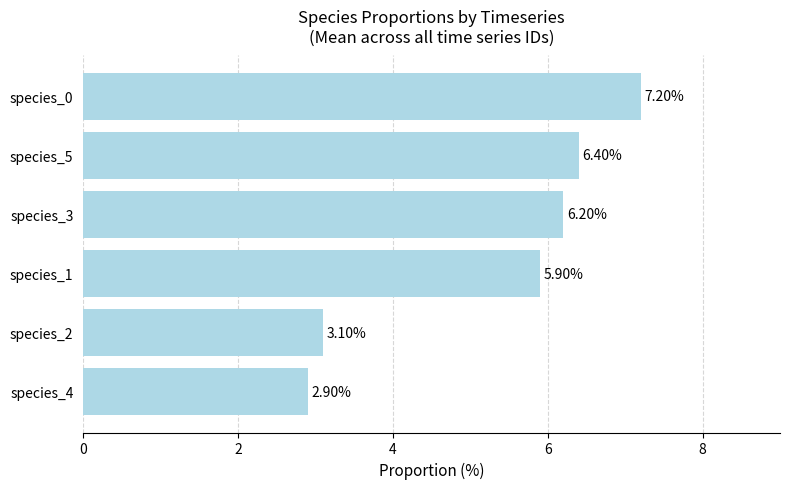

How many values are below 6?

3